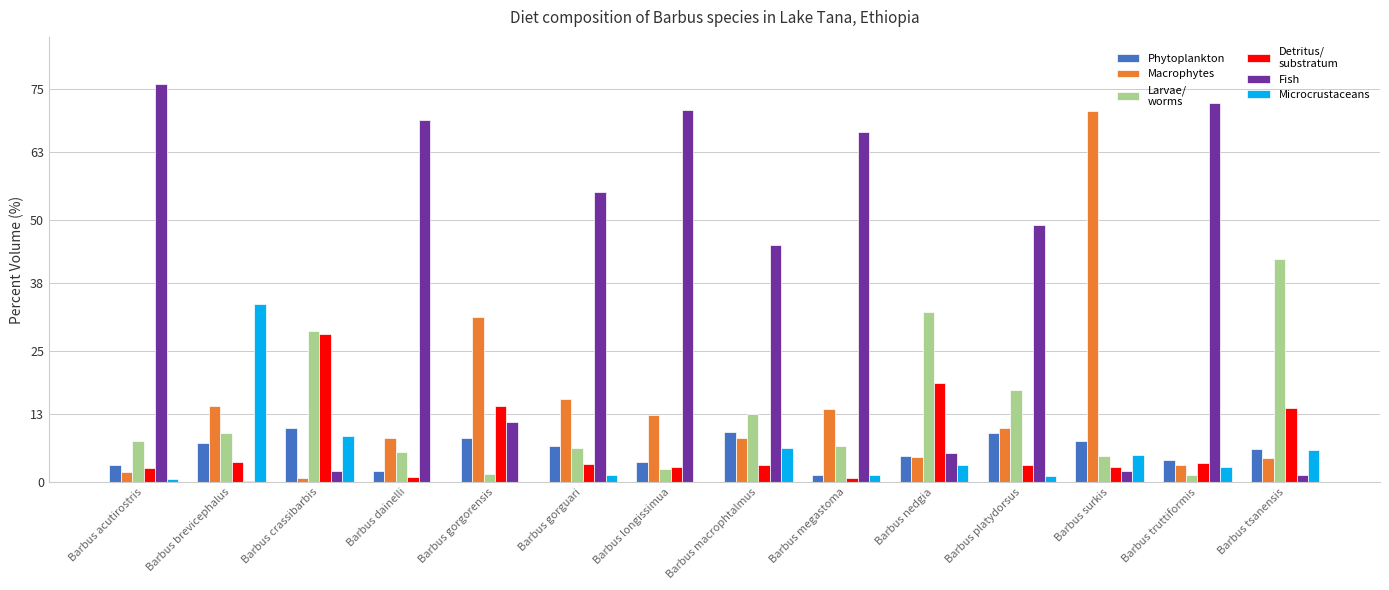

What is the greatest value displayed?

76.0